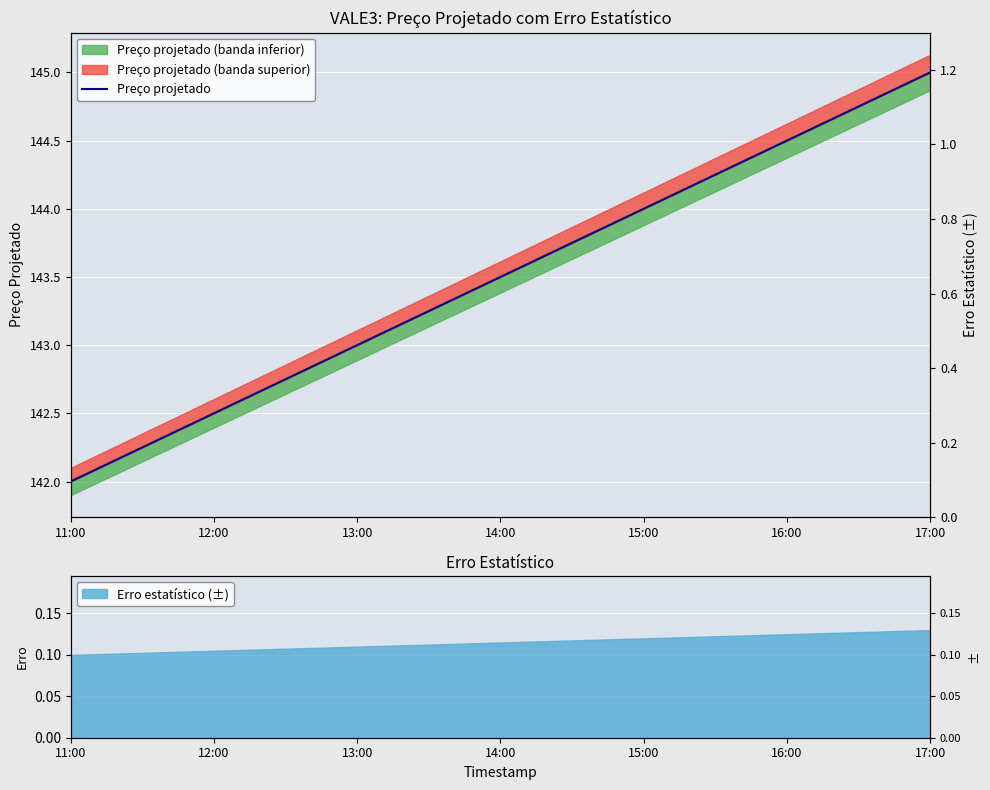

What is the difference between the second highest and minimum values?

2.5